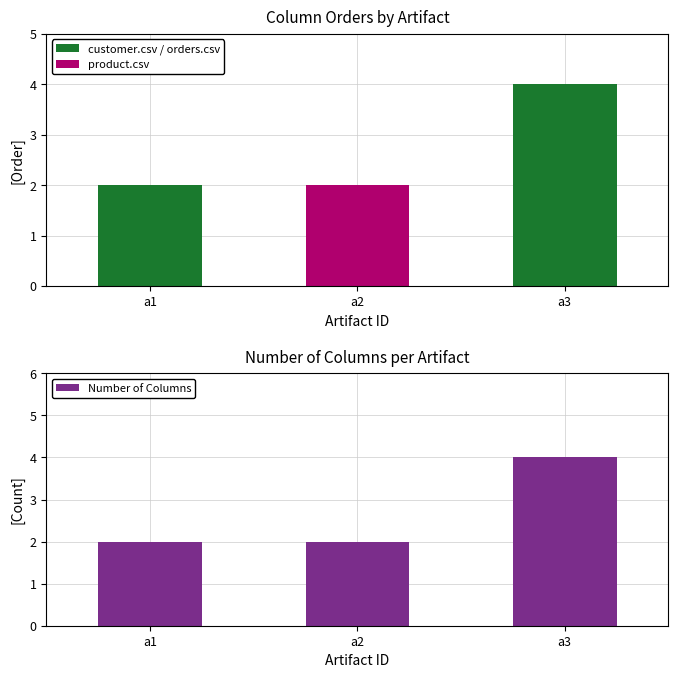

Which has a higher value, a3 or a2?

a3